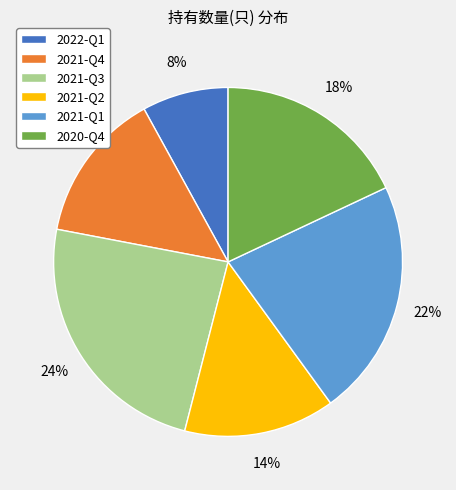

Is it true that 2022-Q1 is 18% of the pie?

False